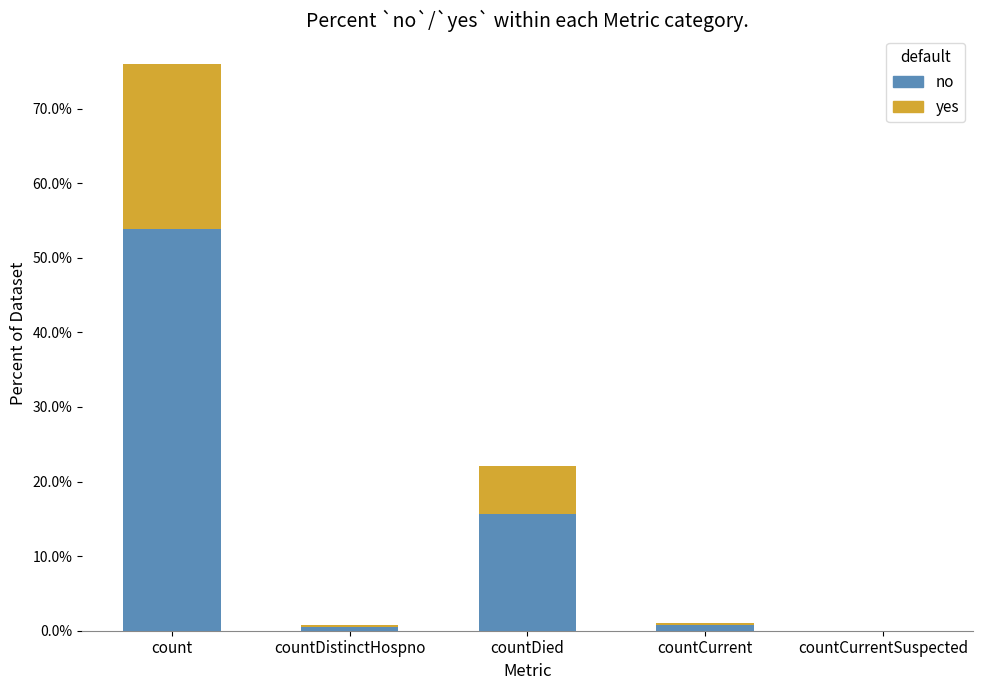

What is the value of the no bar at the 3rd from the left?

15.7